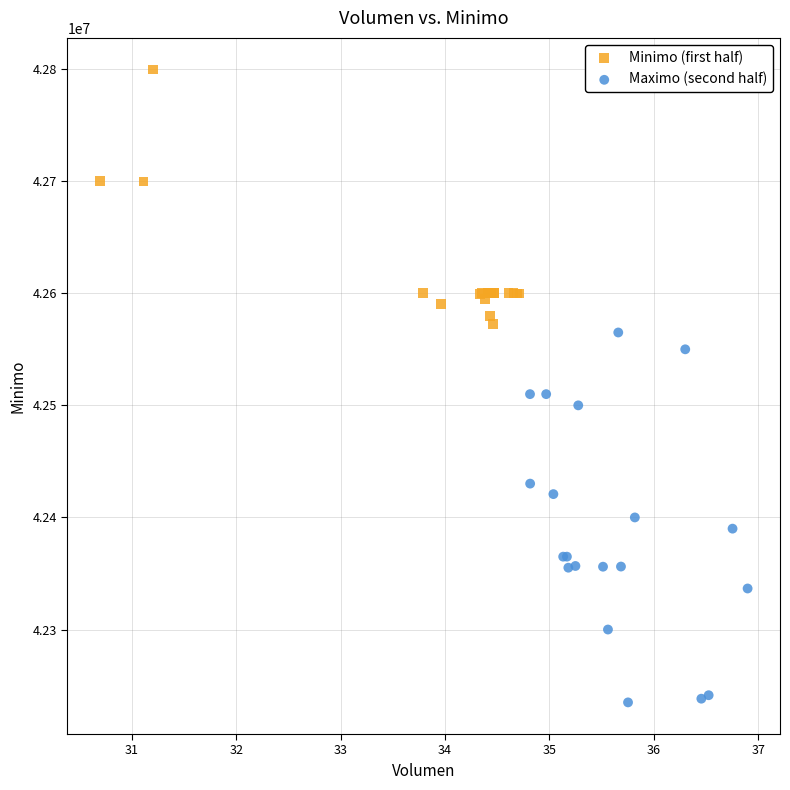

Which series has the largest Y range (max minus min)?

Maximo (second half)